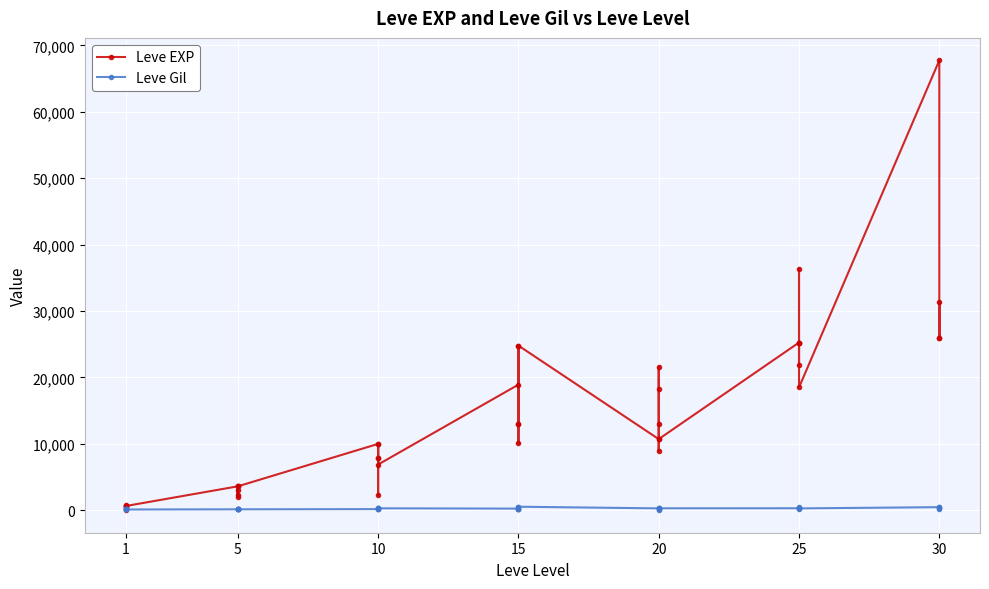

In Leve EXP, how many points are higher than both neighbors (excluding endpoints)?

12